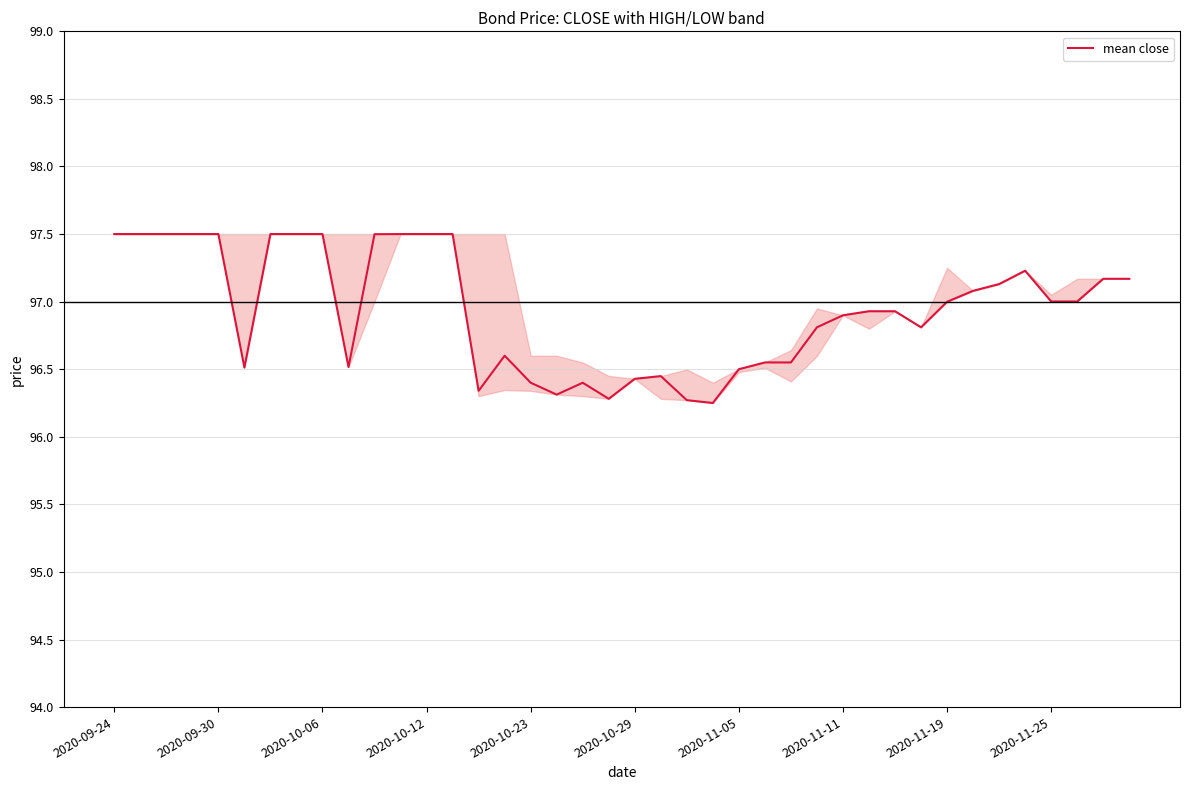

True or false: the data has more than 0 interior local peaks.

True